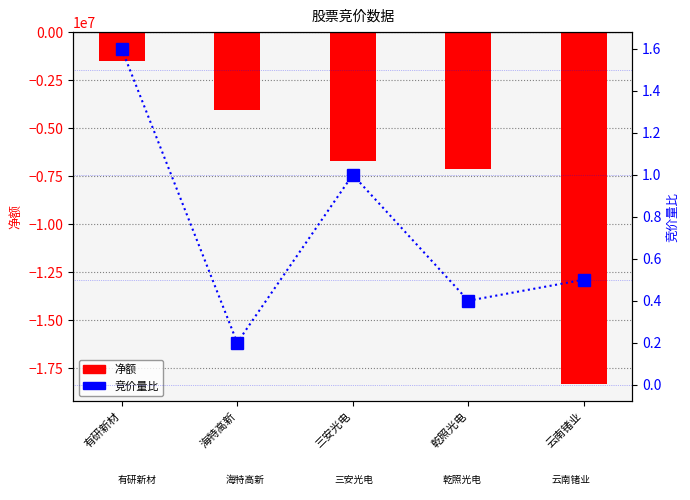

Does the chart contain any negative values?

Yes